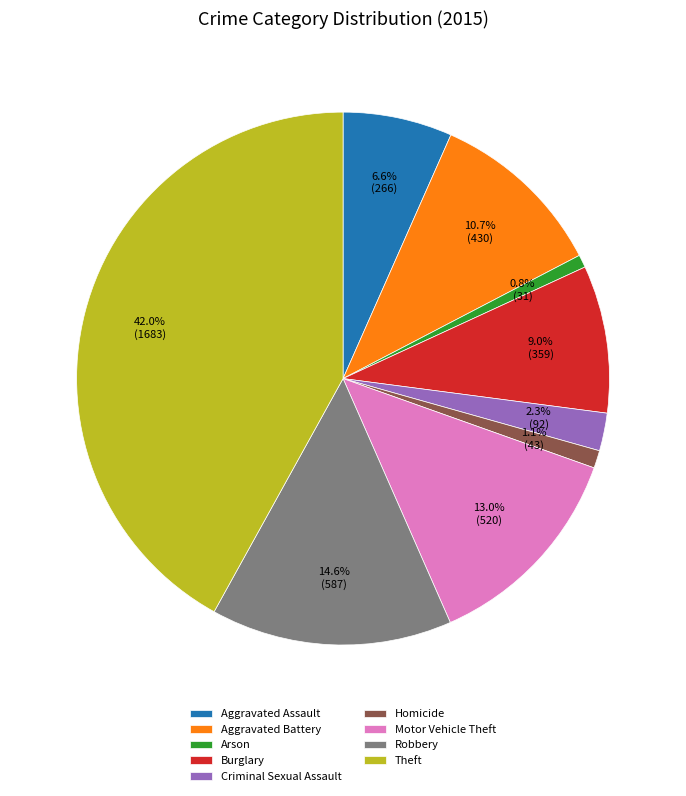

To the nearest percent, what is the difference between the largest and smallest slice percentages?

41%